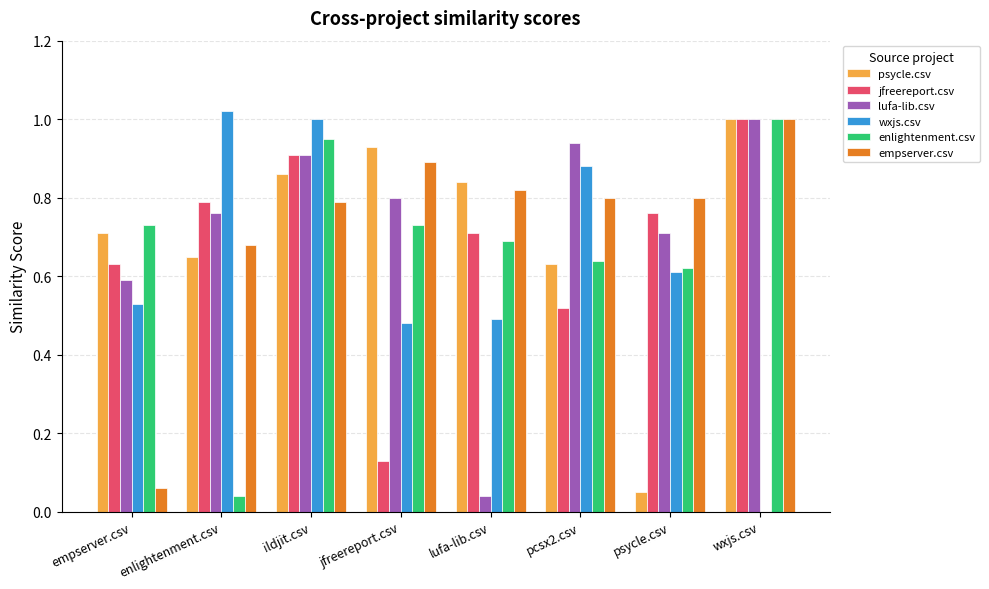

The wxjs.csv series shows 0.0 at wxjs.csv. True or false?

True